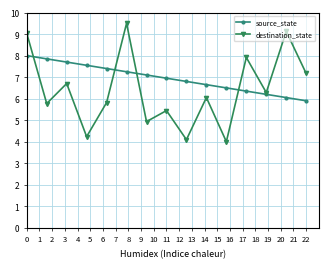

Which series ends up on top after the final intersection of destination_state and source_state?

destination_state